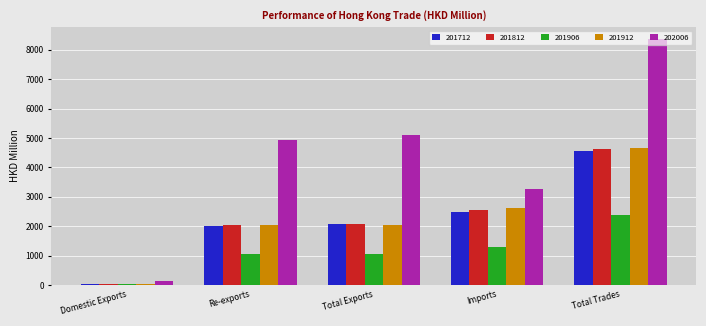

What is the sum of all 202006 values?

21801.8